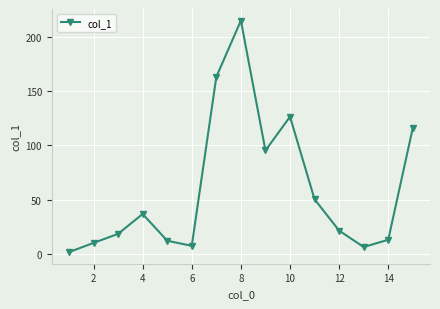

What is the average value?

59.8